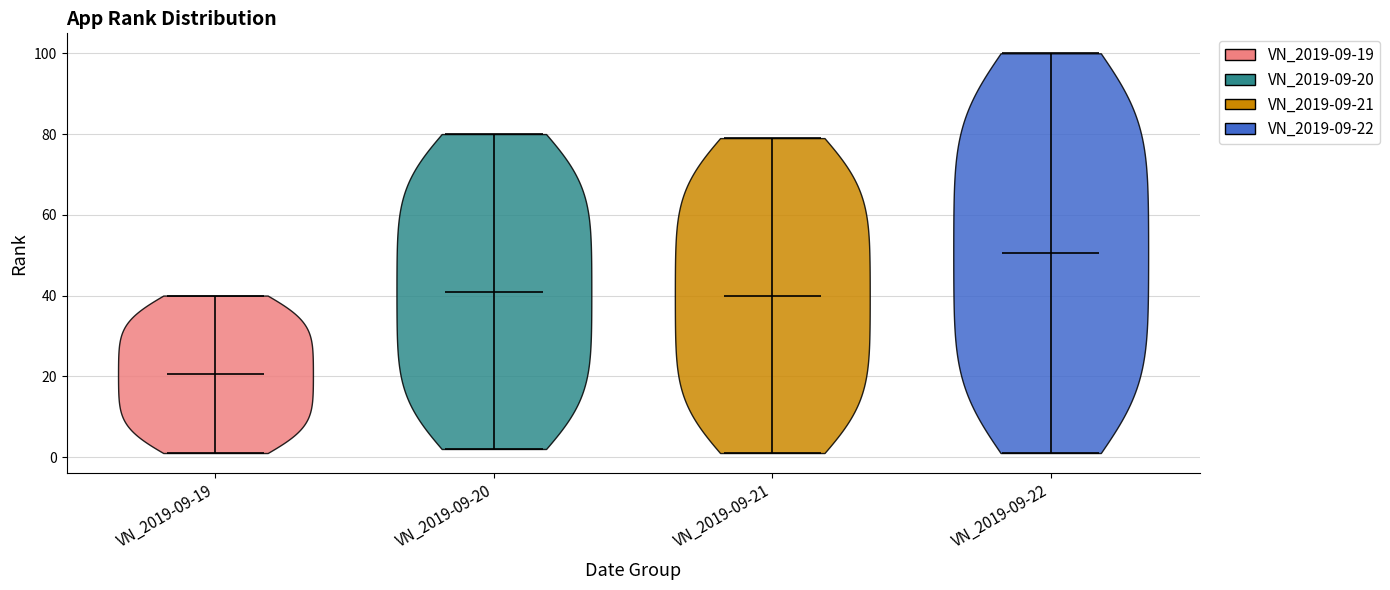

Reading left to right, read every violin against the y-axis: where its median line is, and the lowest and highest points it reaches. The values are not printed on the chart, so give them approximately, as read against the axis.

VN_2019-09-19: median line 20, lowest point 2, highest point 40
VN_2019-09-20: median line 42, lowest point 2, highest point 80
VN_2019-09-21: median line 40, lowest point 2, highest point 80
VN_2019-09-22: median line 50, lowest point 2, highest point 100